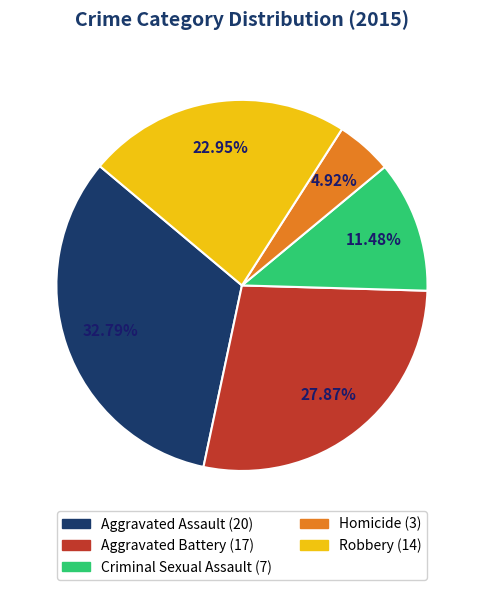

To the nearest percent, what is the average slice percentage?

20%